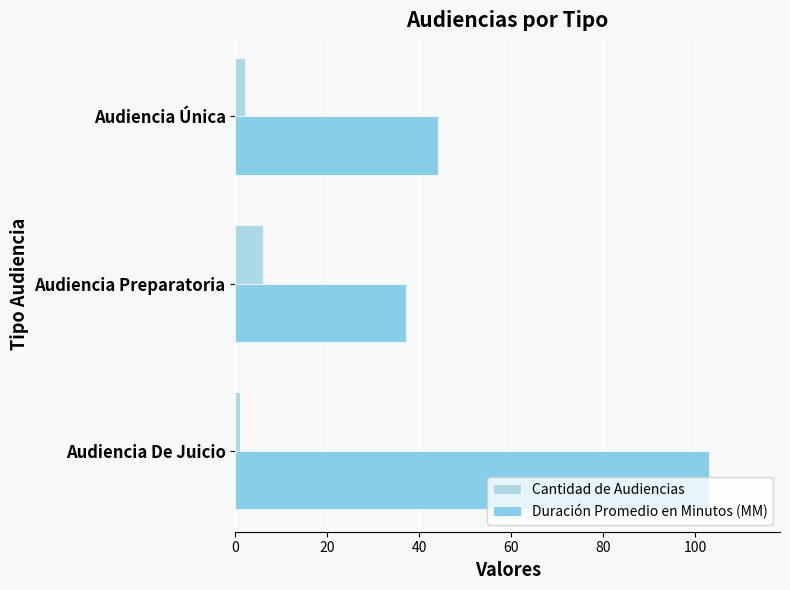

How many series are shown in this chart?

2